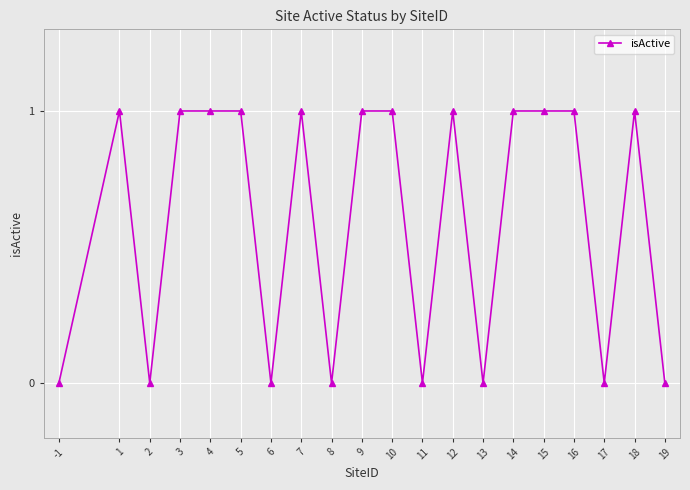

Is it true that the value at -1 is 1?

False